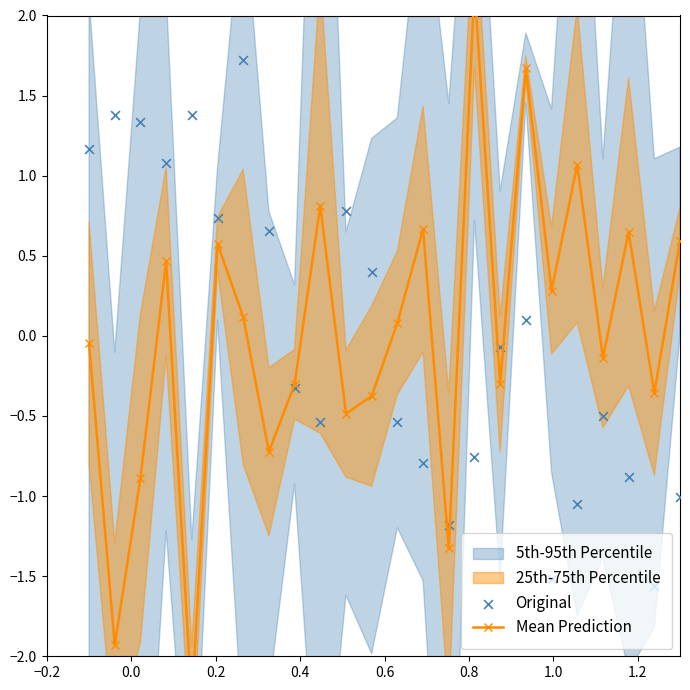

Which series reaches the maximum Y coordinate?

Mean Prediction